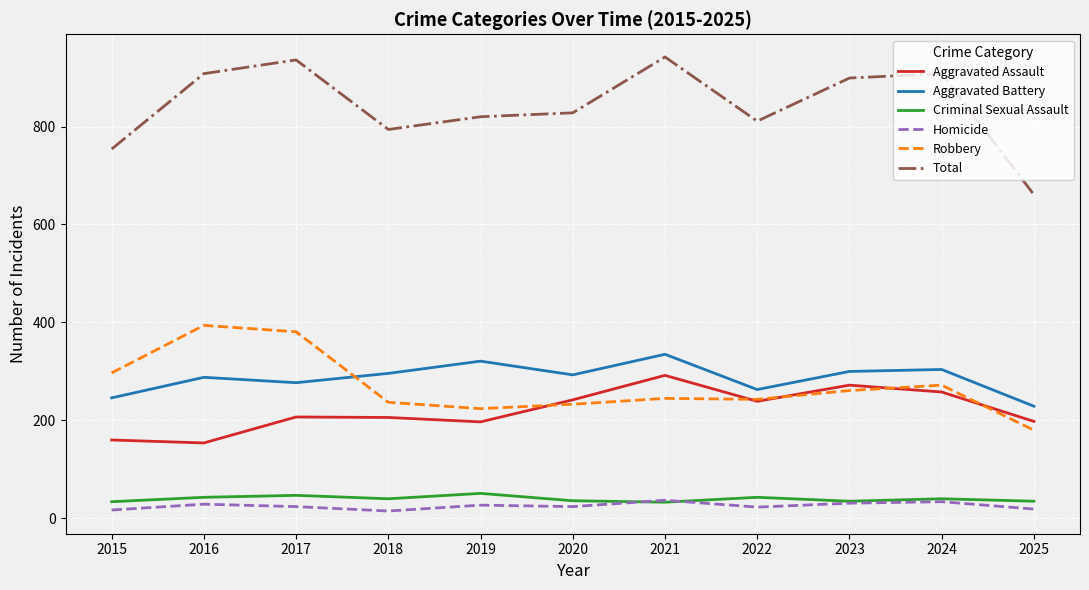

True or false: Homicide has a value of 29 at 2016.

True